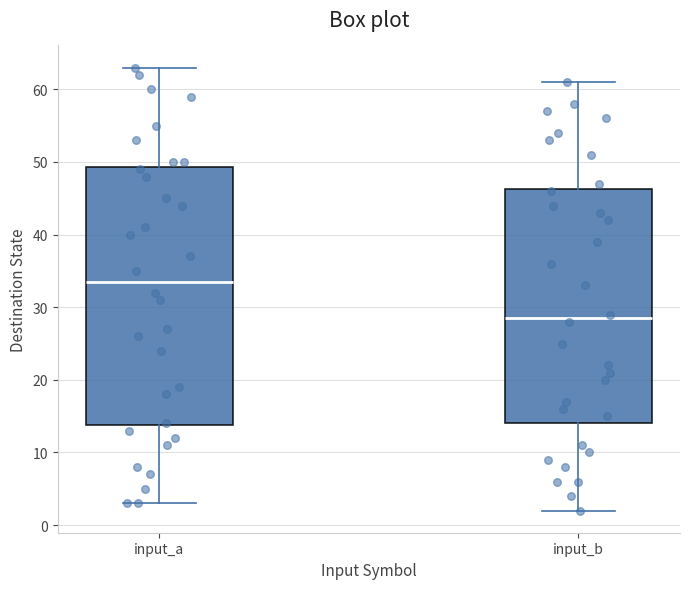

Which box has the highest median line?

input_a